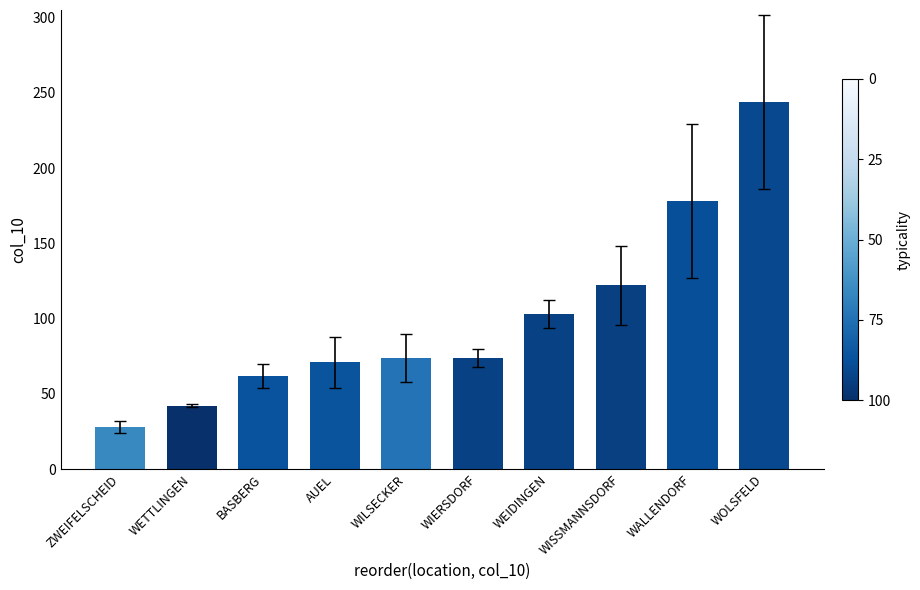

The value at WILSECKER is 110. True or false?

False